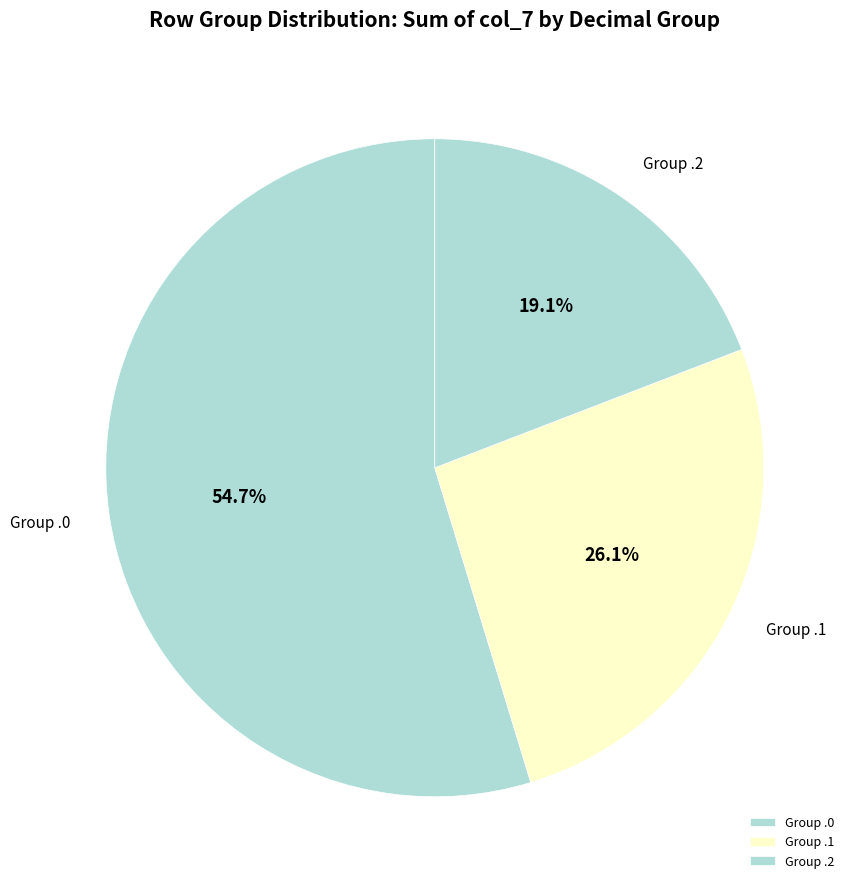

What is the ratio of the value at Group .2 to the value at Group .1?

0.7